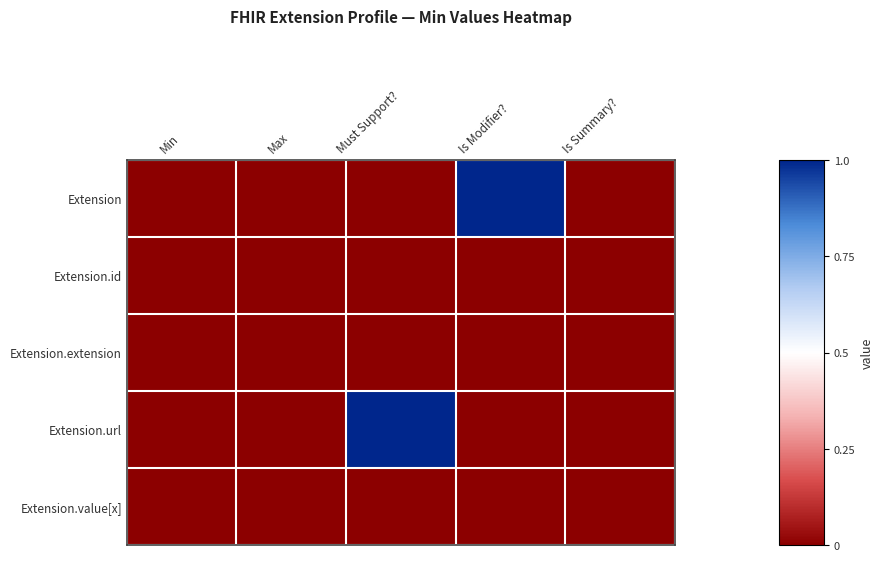

Reading left to right, what are all the values shown in this chart?

Extension: Min=0	Max=0	Must Support?=0	Is Modifier?=1	Is Summary?=0
Extension.id: Min=0	Max=0	Must Support?=0	Is Modifier?=0	Is Summary?=0
Extension.extension: Min=0	Max=0	Must Support?=0	Is Modifier?=0	Is Summary?=0
Extension.url: Min=0	Max=0	Must Support?=1	Is Modifier?=0	Is Summary?=0
Extension.value[x]: Min=0	Max=0	Must Support?=0	Is Modifier?=0	Is Summary?=0